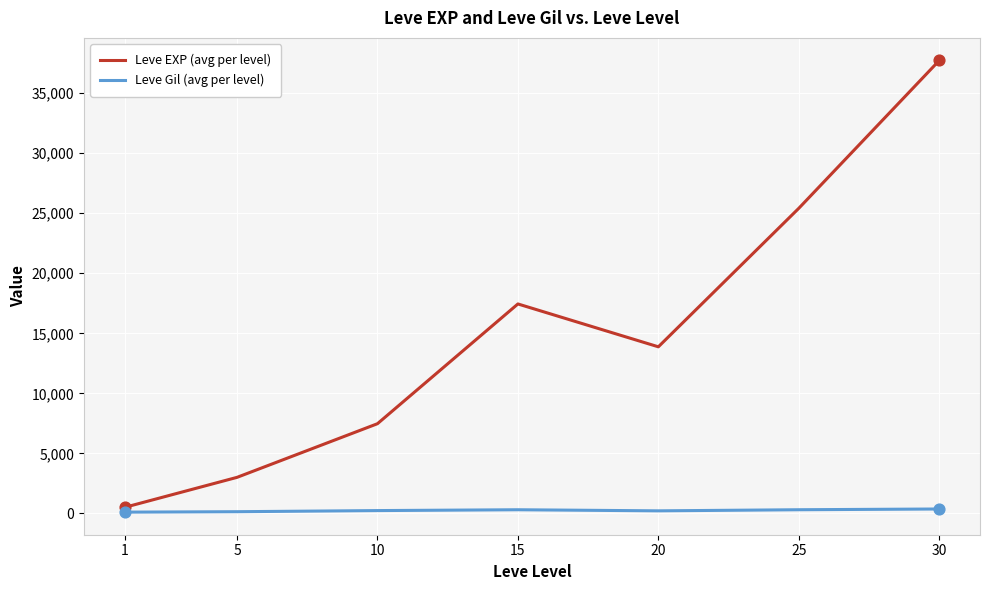

Which series has the largest total across all categories?

Leve EXP (avg per level)